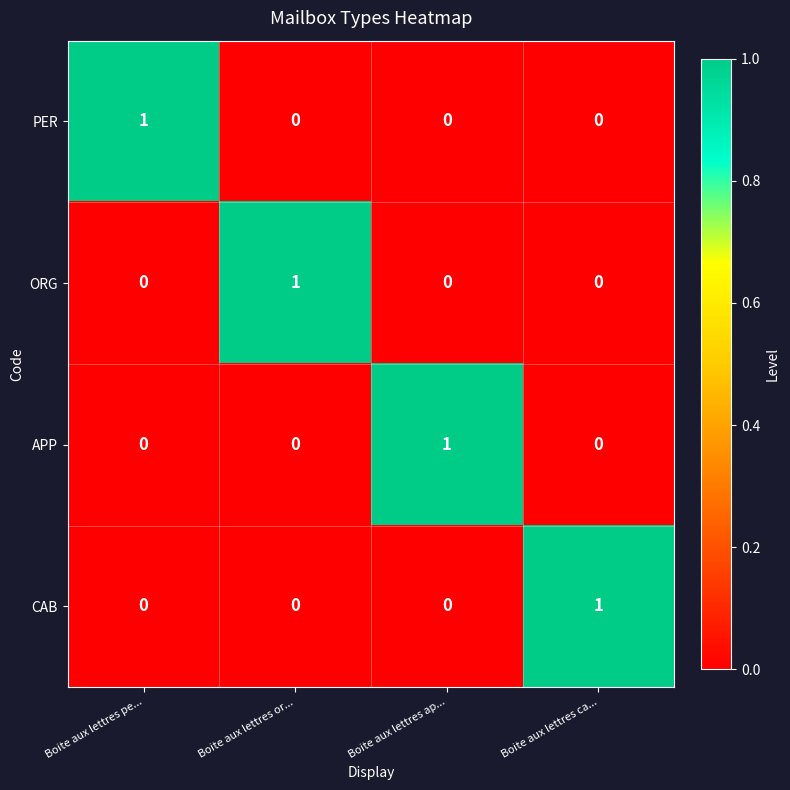

At how many categories does at least one series exceed 0?

4